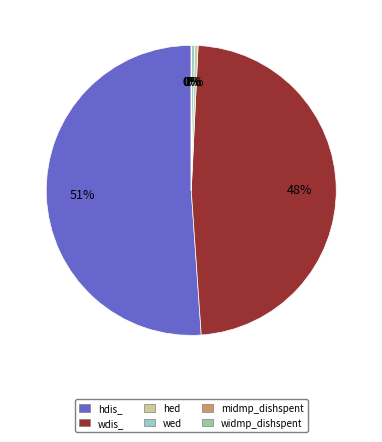

Does hdis_ represent more than half of the total?

Yes